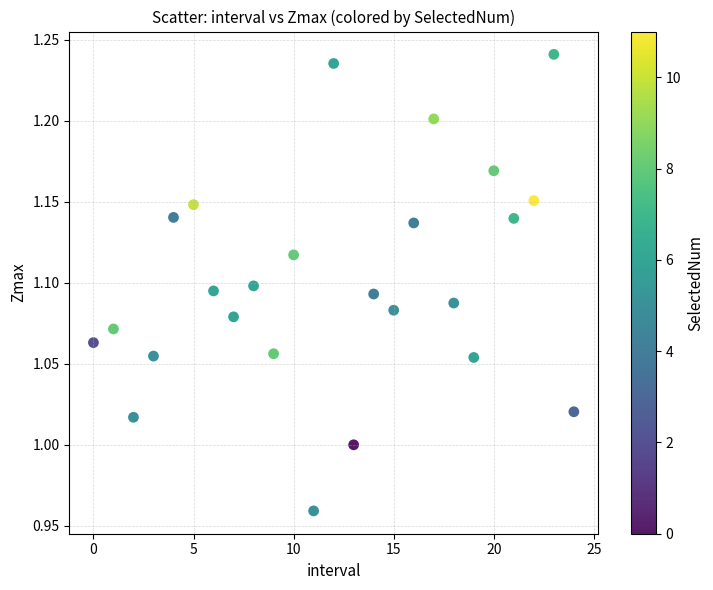

What is the range of Y values (max minus min)?

0.3